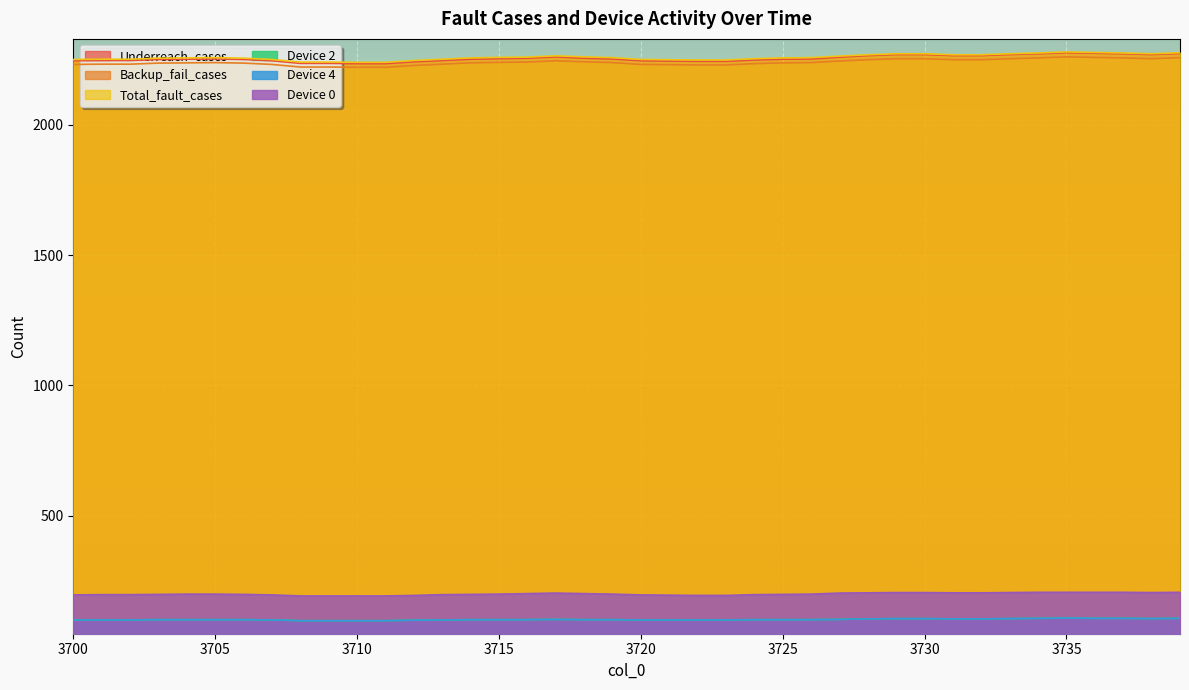

Which series has the largest range (max minus min)?

Underreach_cases